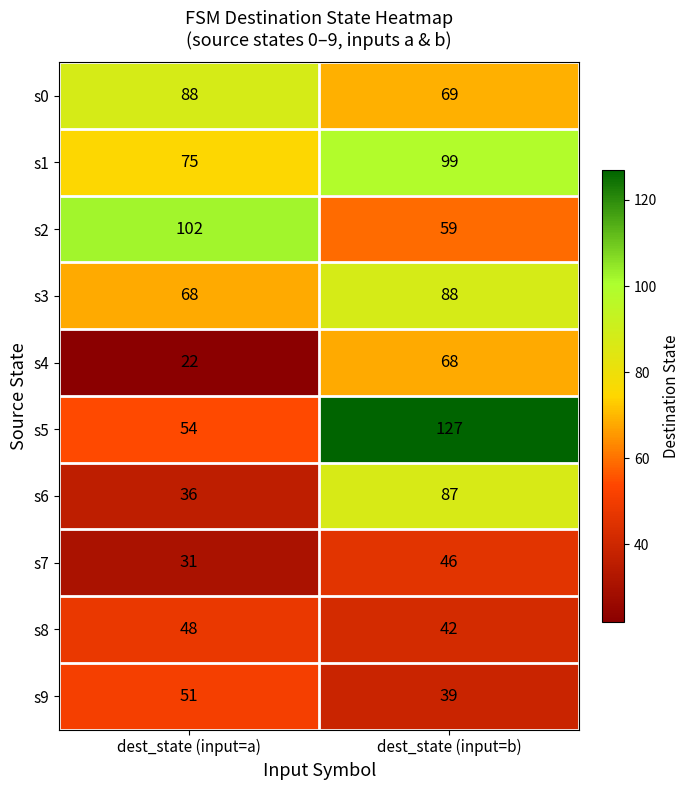

Which category has the highest value across all series?

dest_state (input=b)